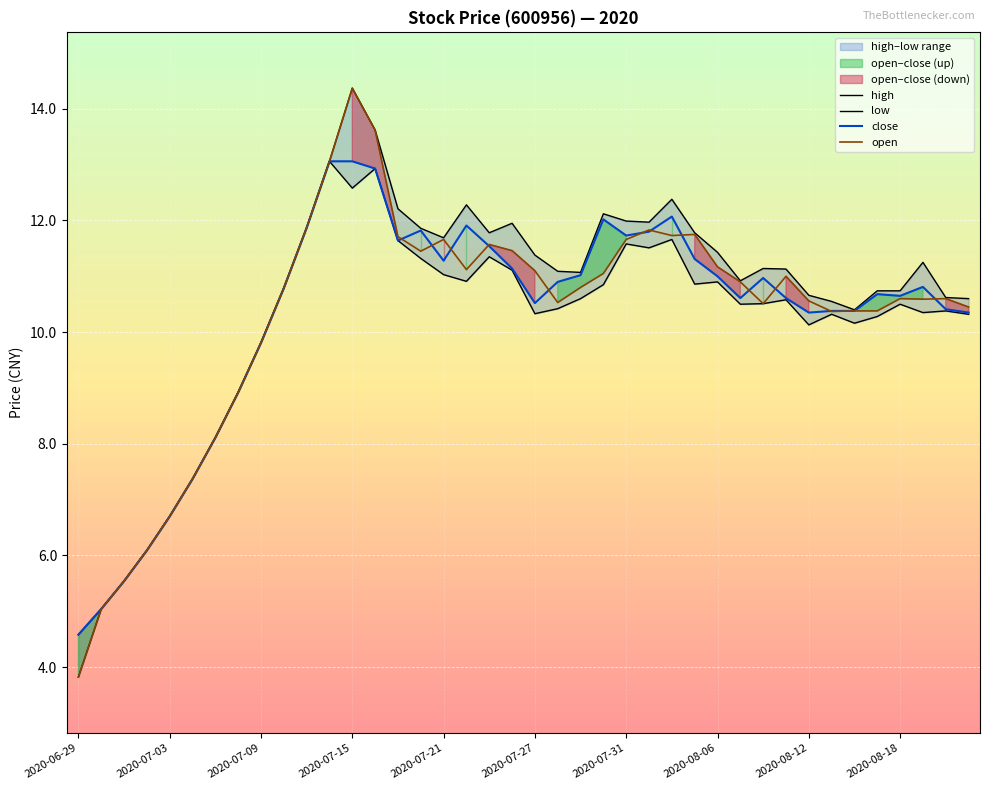

True or false: open has a value of 7.6 at 2020-07-31.

False